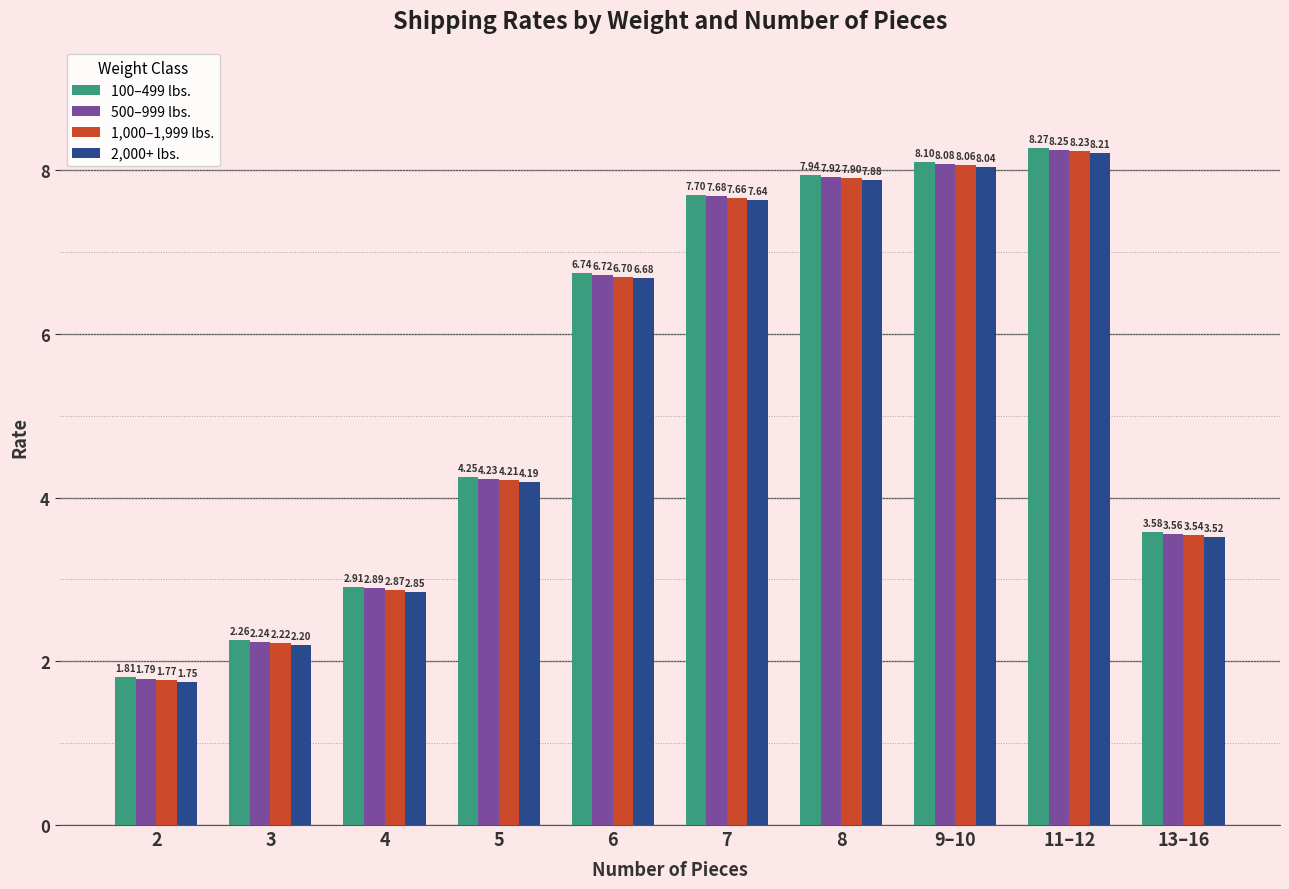

How many data points in 2,000+ lbs. are above 6?

5